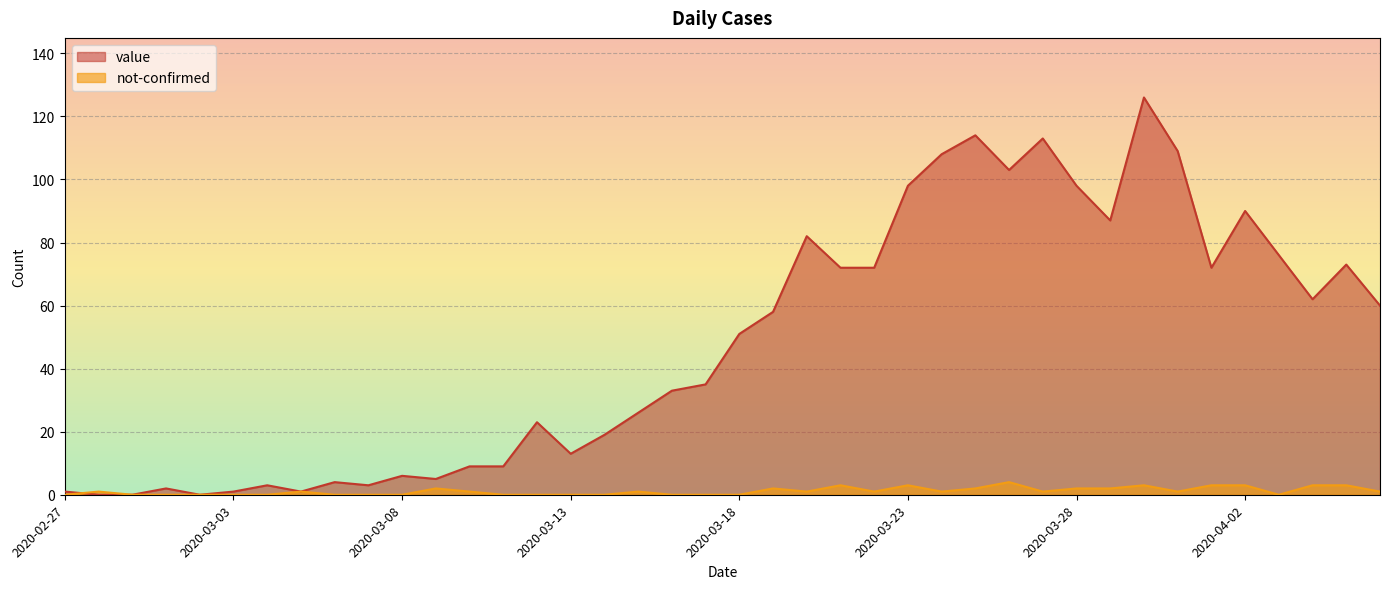

The value of value at 2020-03-13 is 8. True or false?

False